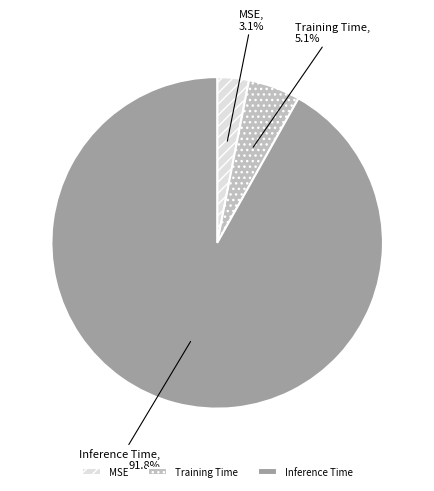

Between Training Time and Inference Time, which is larger?

Inference Time